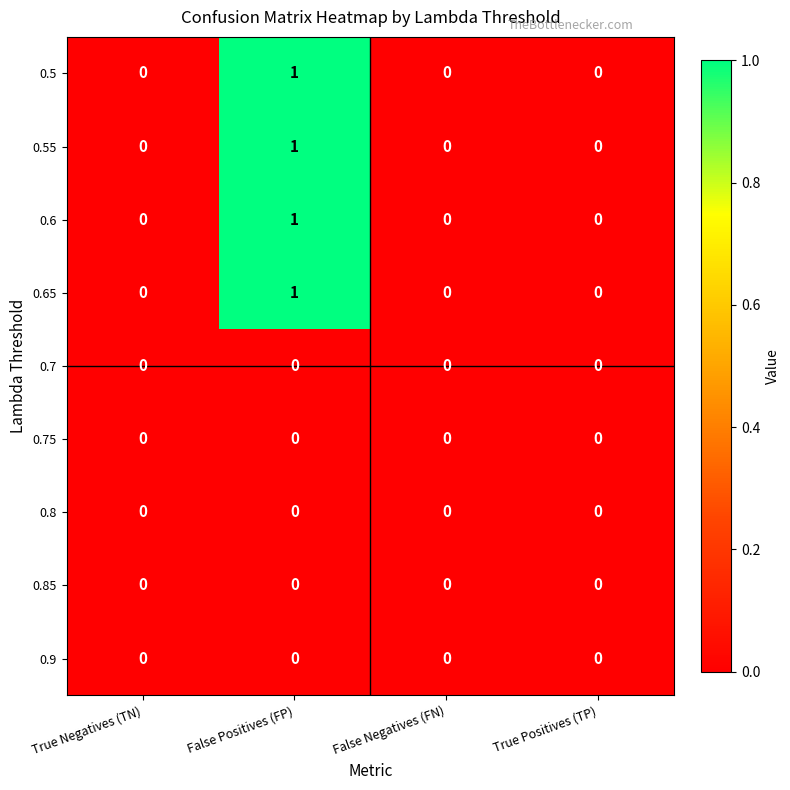

The value of 0.55 at True Negatives (TN) is 0. True or false?

True